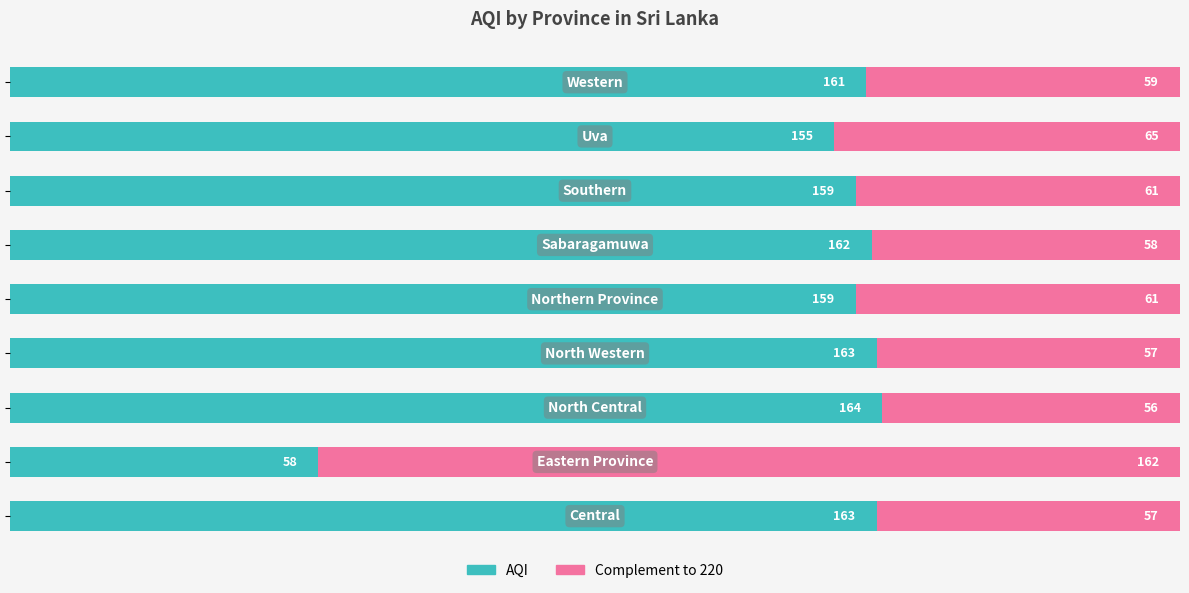

Count the number of categories in the chart.

9